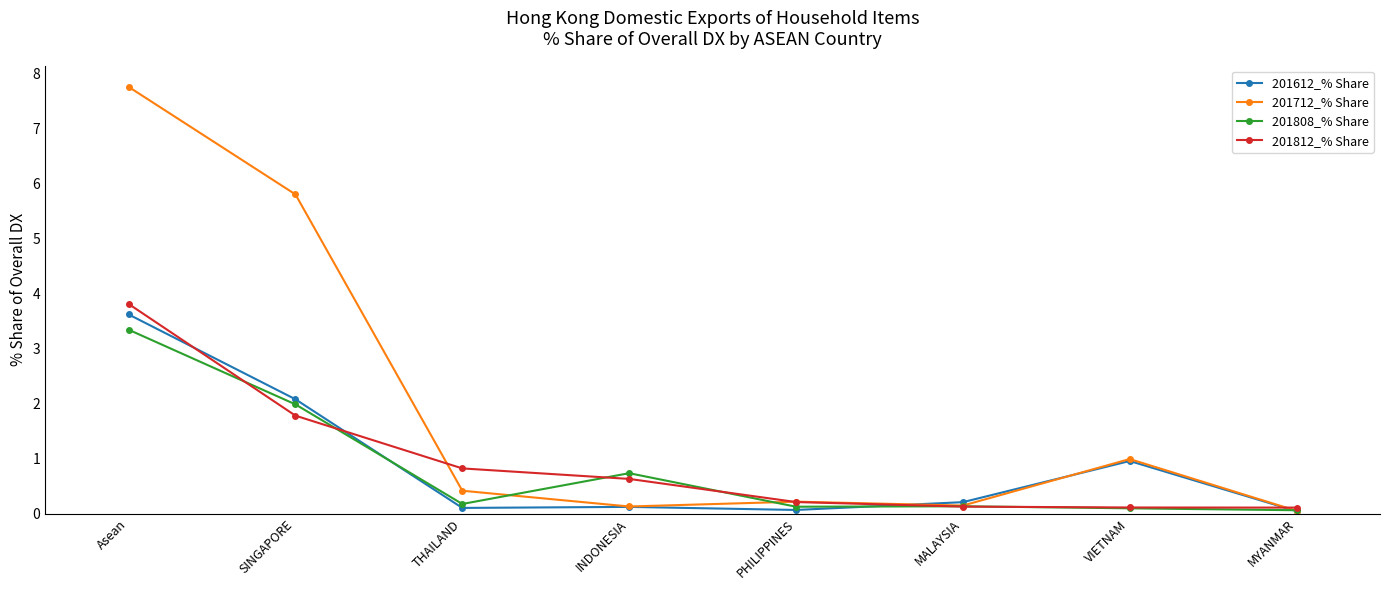

What are all the series names shown in the legend?

201612_% Share, 201712_% Share, 201808_% Share, 201812_% Share